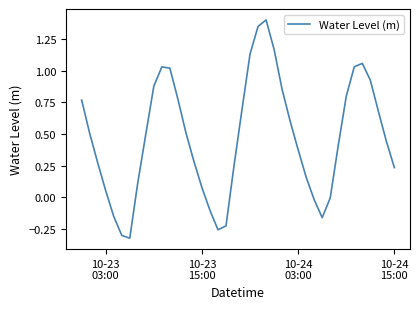

What is the greatest value displayed?

1.4